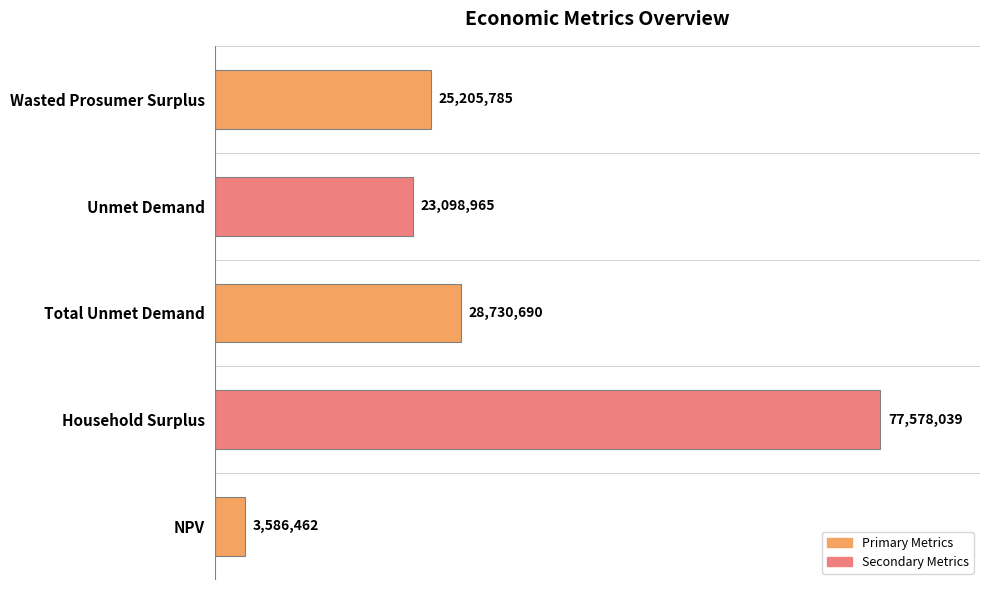

At which category does the chart reach its minimum across all series?

NPV